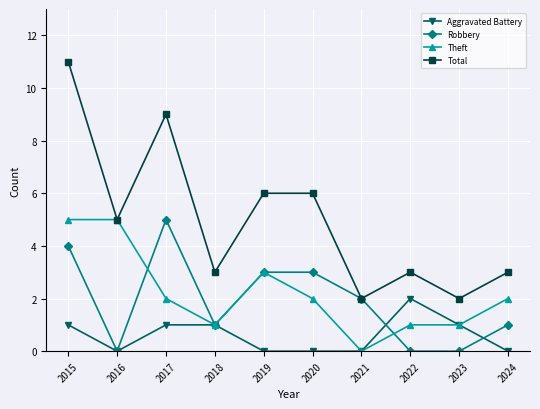

At which category does Total reach its first local valley?

2016